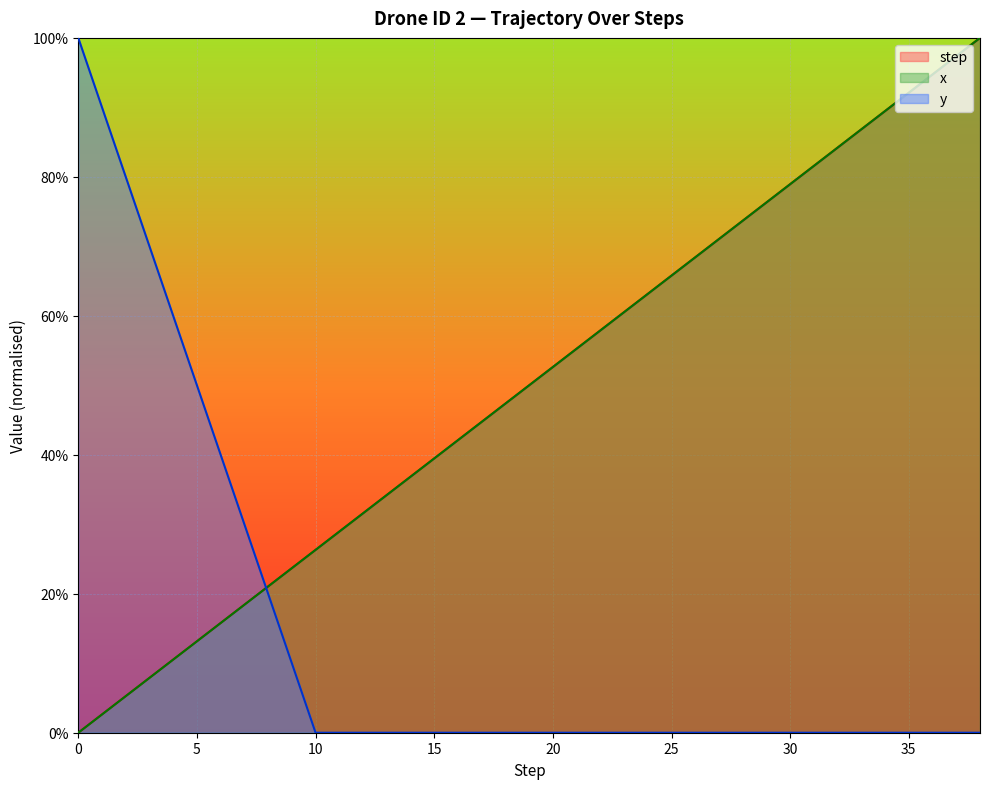

What are all the series names shown in the legend?

step, x, y